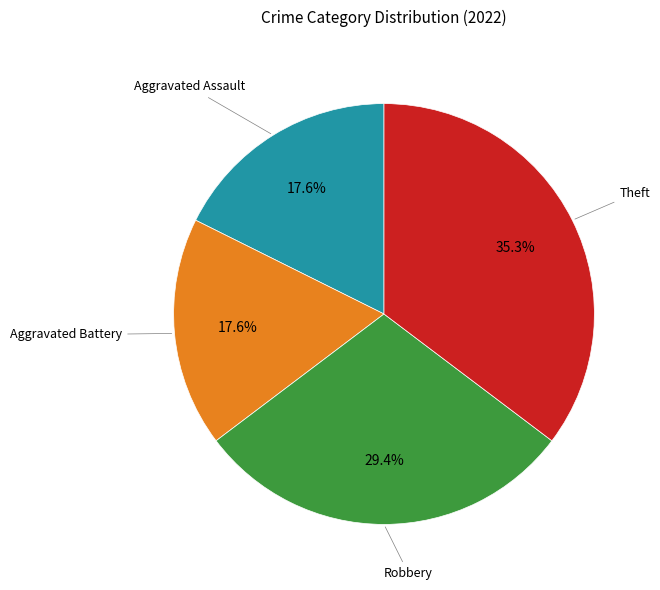

To the nearest percent, what is the difference between the largest and smallest slice percentages?

18%